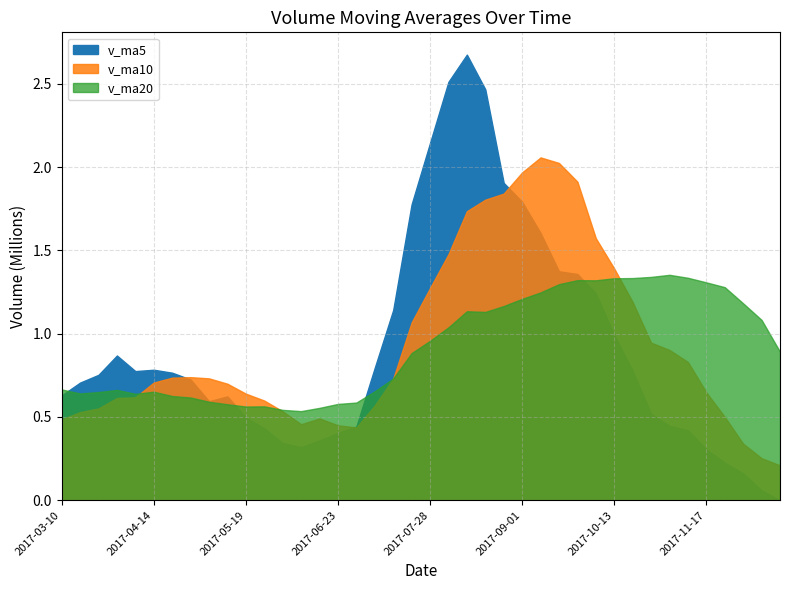

True or false: v_ma10 has more than 0 points higher than both neighbors.

True